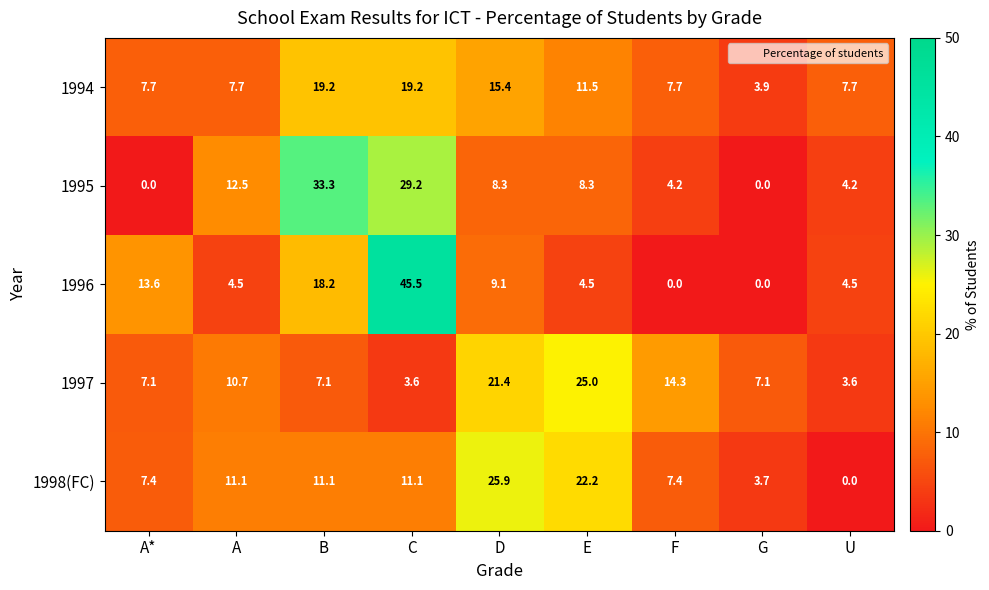

What is the average value of the 1996 series?

11.1